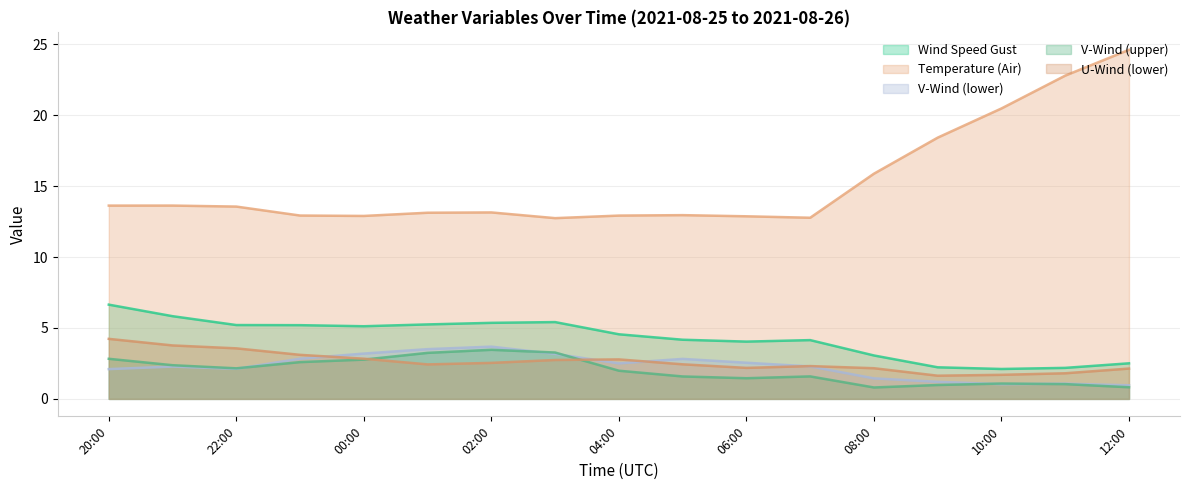

True or false: wind_speed_gust has more than 0 interior local peaks.

True